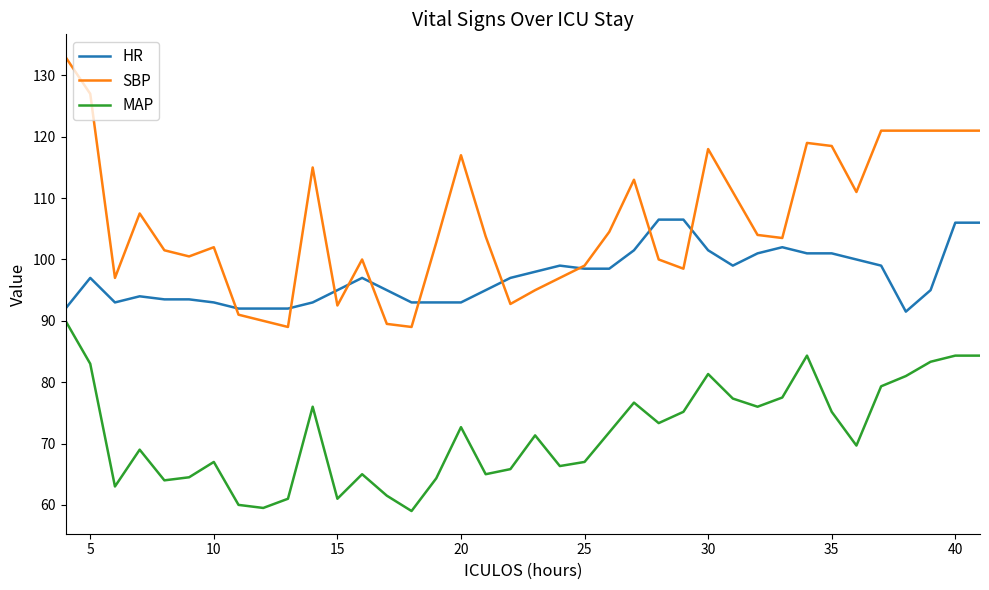

Which series has the widest spread of values?

SBP